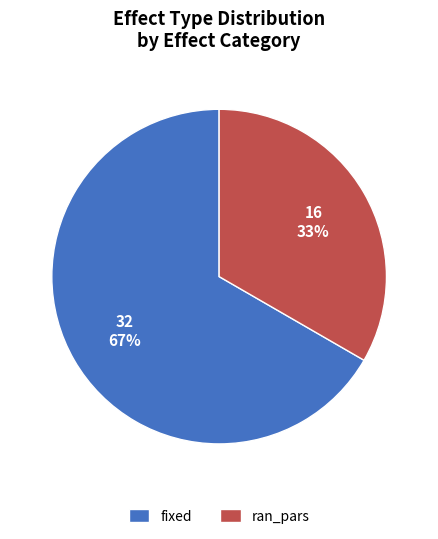

To the nearest percent, what is the combined percentage of ran_pars and fixed?

100%